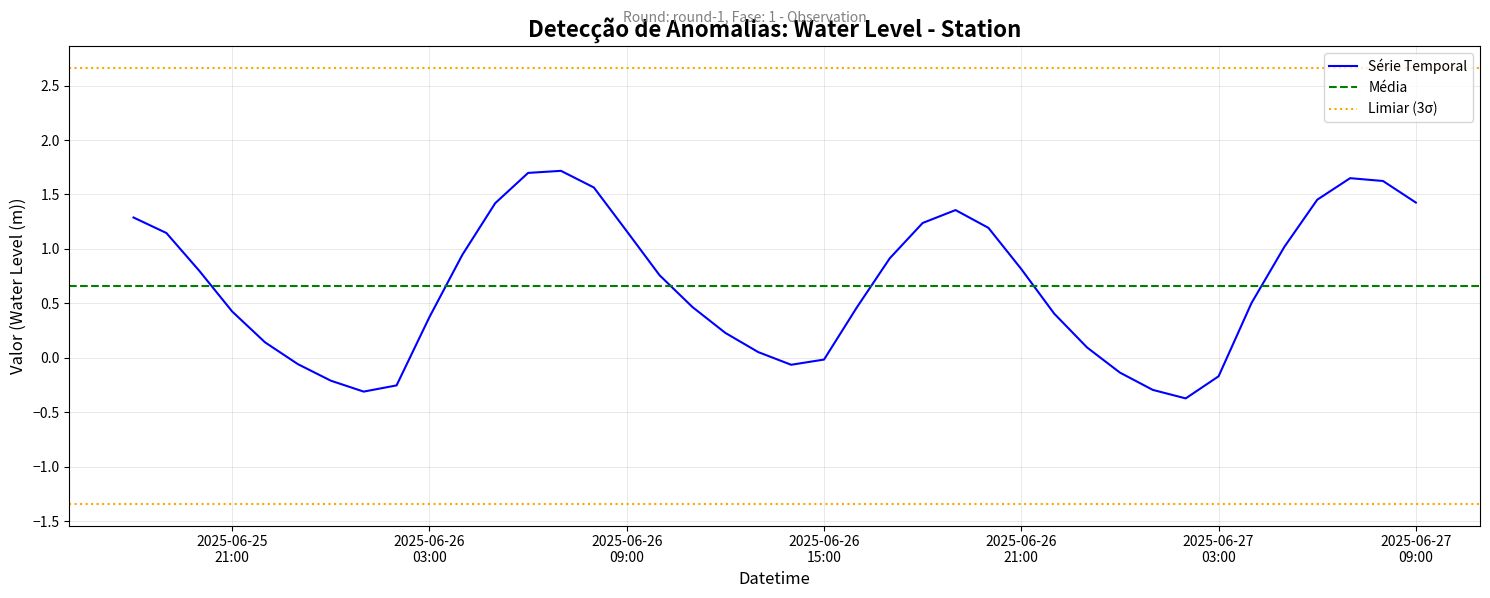

What is the value of the 13th point from the left?

1.7